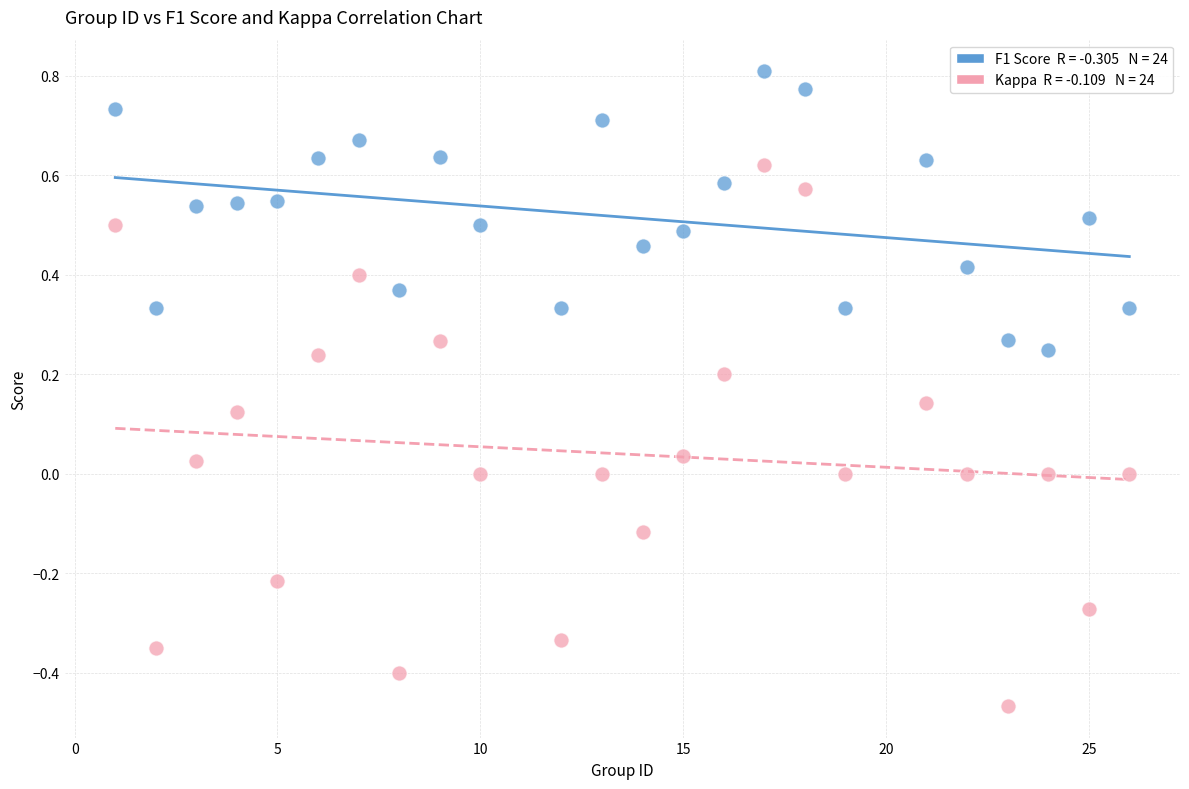

Across all data points, what is the range of X values (max minus min)?

25.0